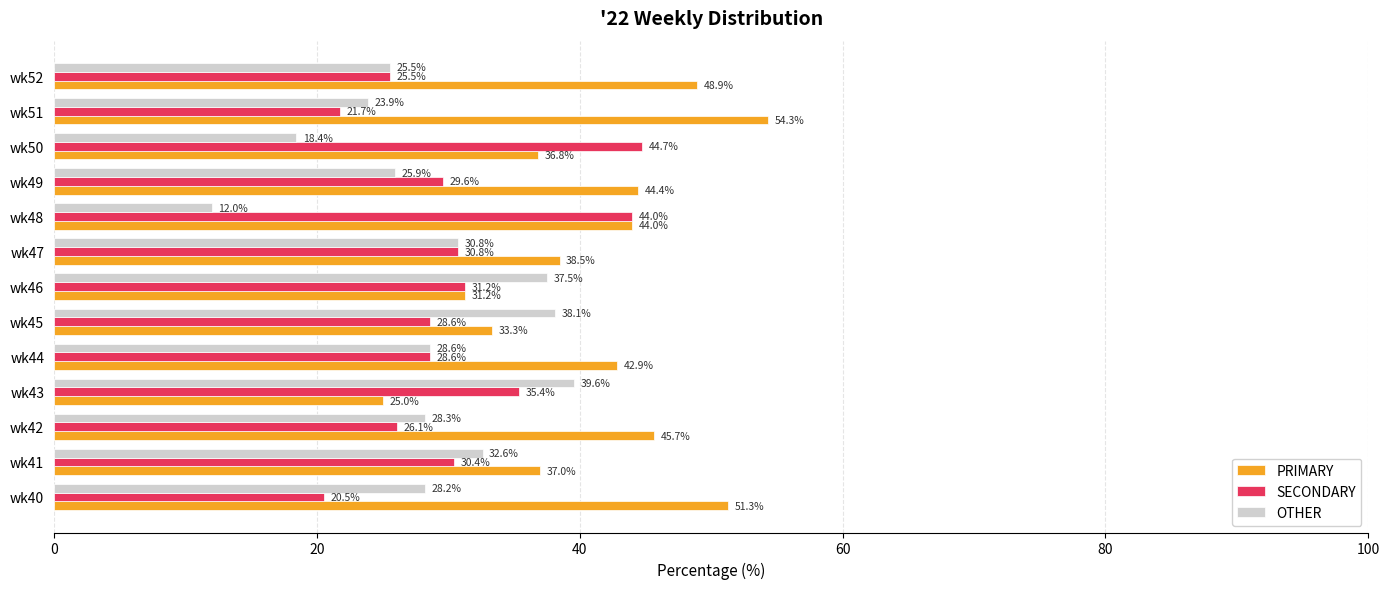

List the series in order of their overall mean, lowest first.

OTHER, SECONDARY, PRIMARY